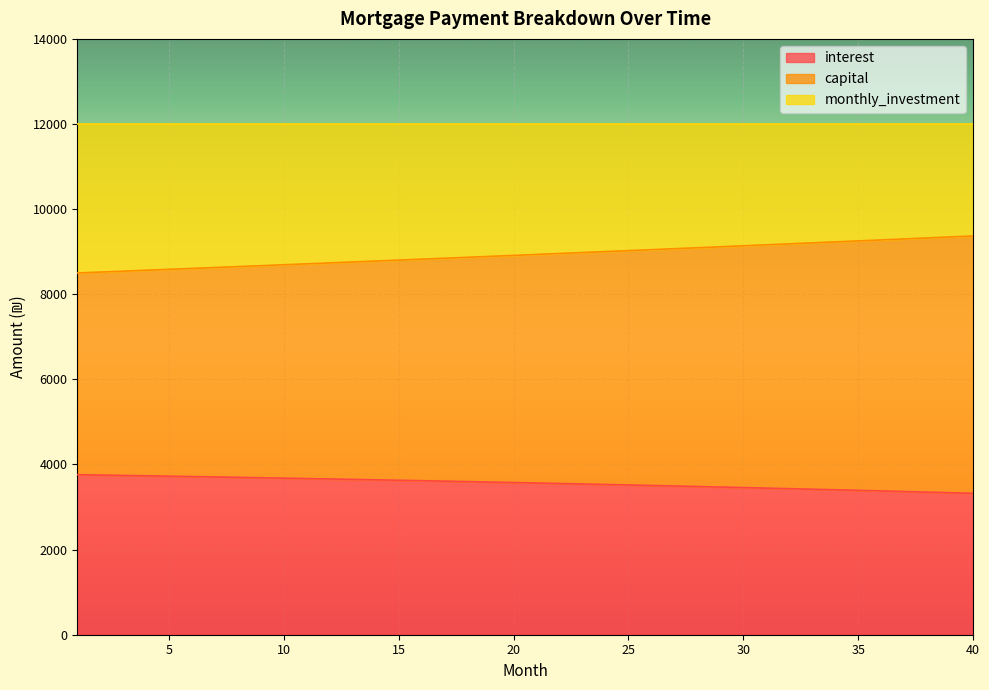

Between 19 and 40, which series saw the biggest shift?

capital